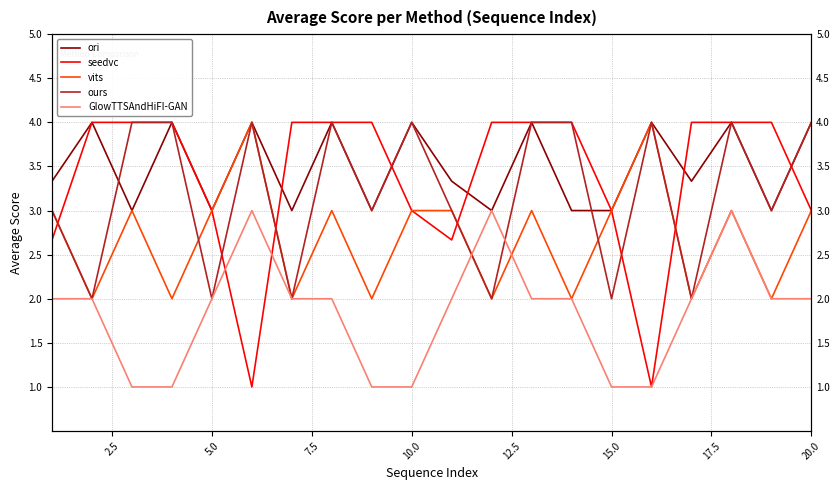

Which series has the largest total across all categories?

ori